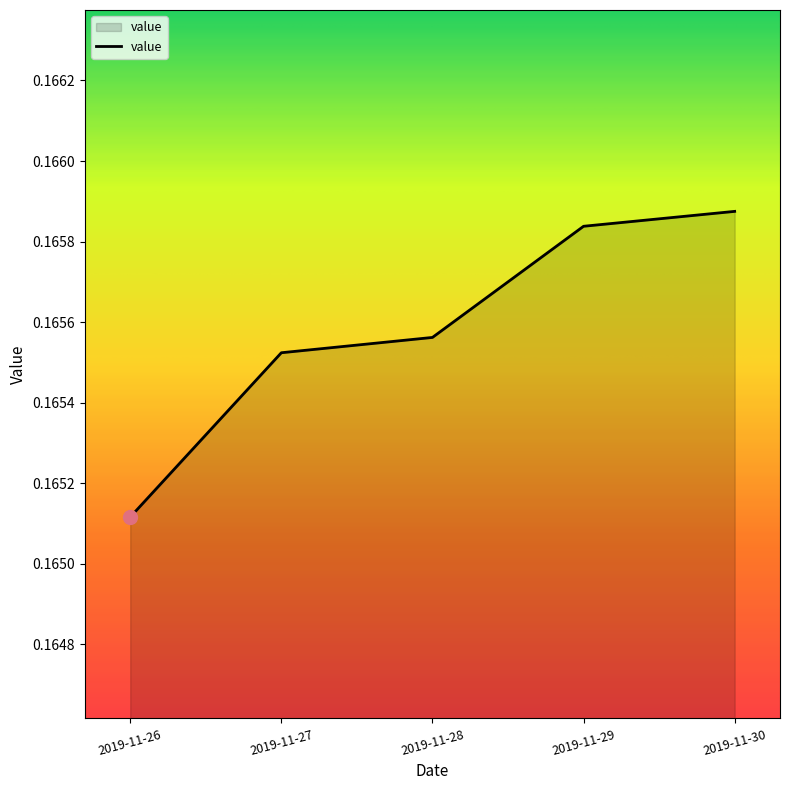

How many lines are shown in the chart?

1